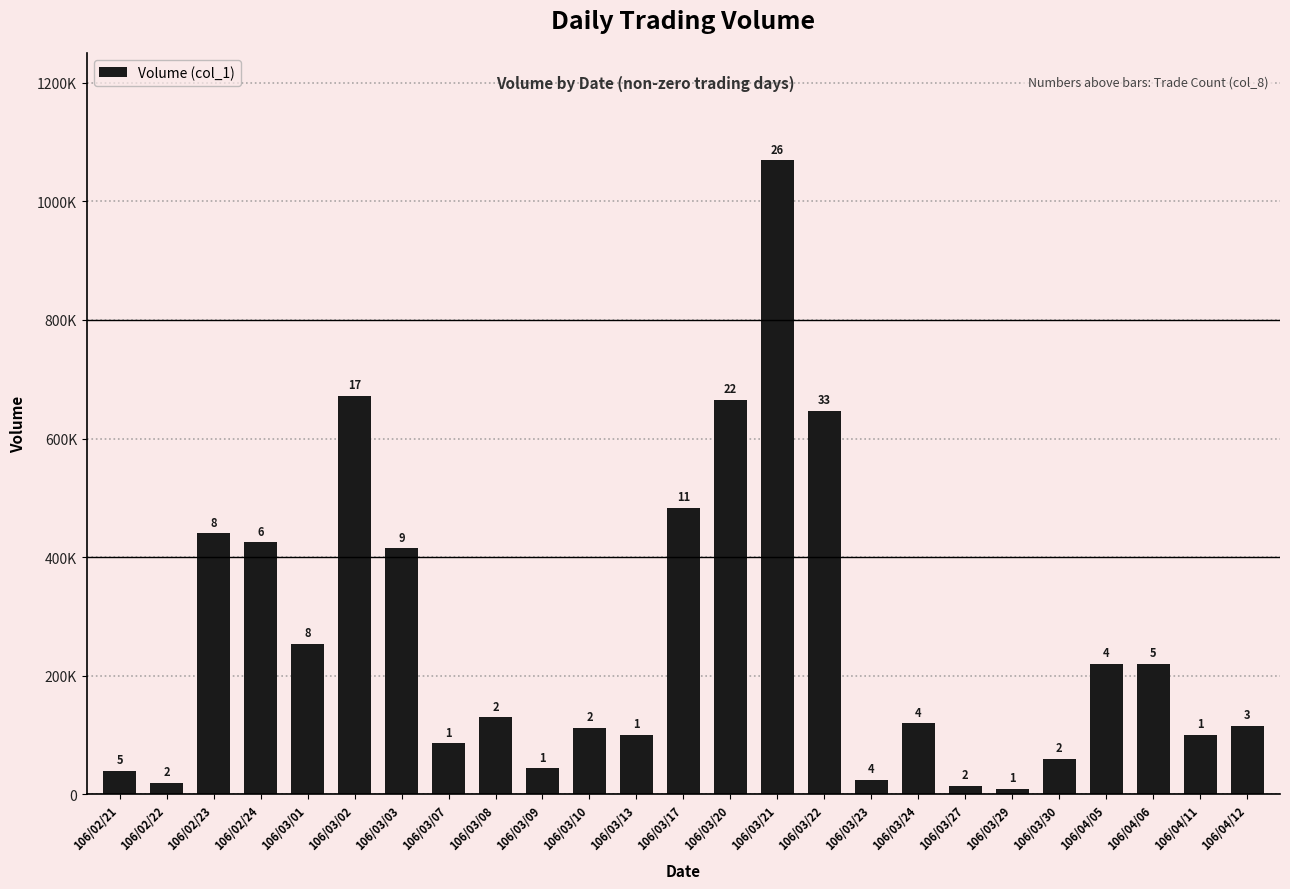

Which label corresponds to the largest value in the chart?

106/03/21